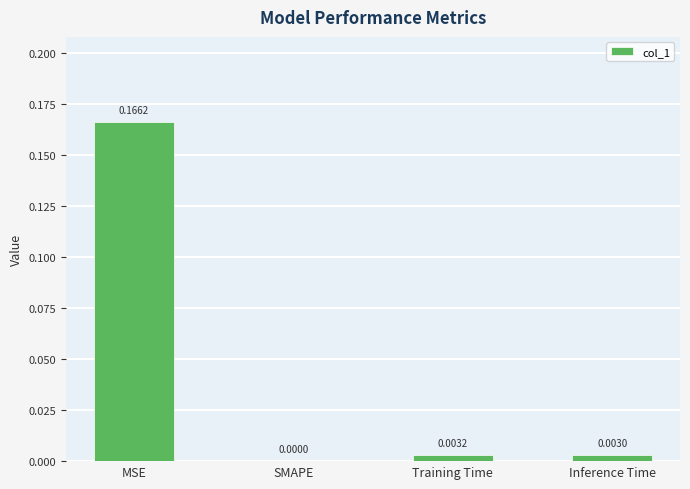

Between Training Time and SMAPE, which is larger?

Training Time